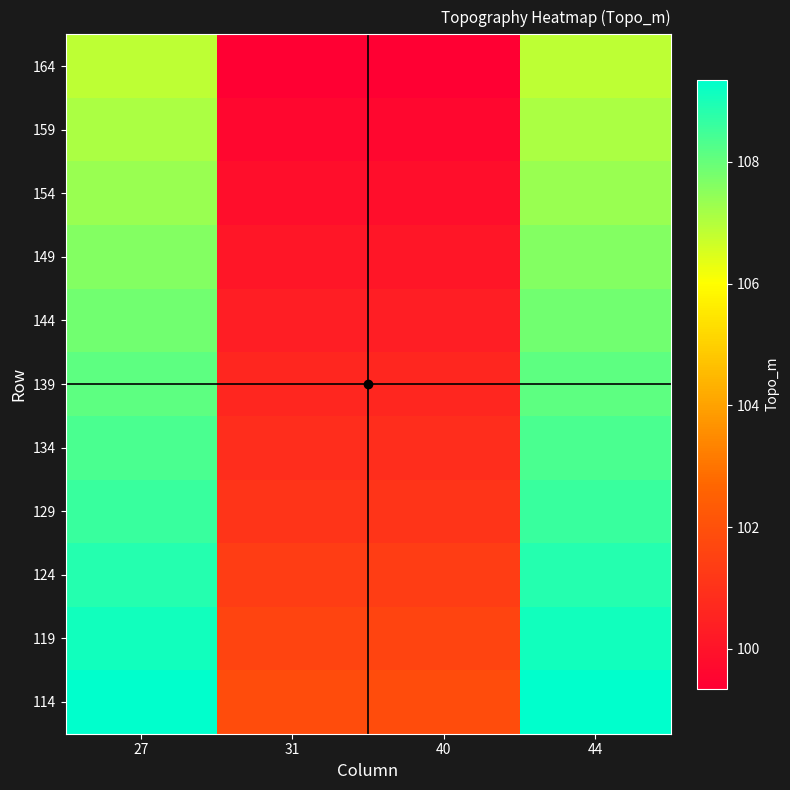

Reading left to right, list all the values displayed in this chart.

114: 27=109.3	31=101.8	40=101.8	44=109.3
119: 27=109.1	31=101.6	40=101.6	44=109.1
124: 27=108.8	31=101.3	40=101.3	44=108.8
129: 27=108.6	31=101.1	40=101.1	44=108.6
134: 27=108.3	31=100.8	40=100.8	44=108.3
139: 27=108.1	31=100.6	40=100.6	44=108.1
144: 27=107.8	31=100.3	40=100.3	44=107.8
149: 27=107.6	31=100.1	40=100.1	44=107.6
154: 27=107.3	31=99.8	40=99.8	44=107.3
159: 27=107.1	31=99.6	40=99.6	44=107.1
164: 27=106.8	31=99.3	40=99.3	44=106.8